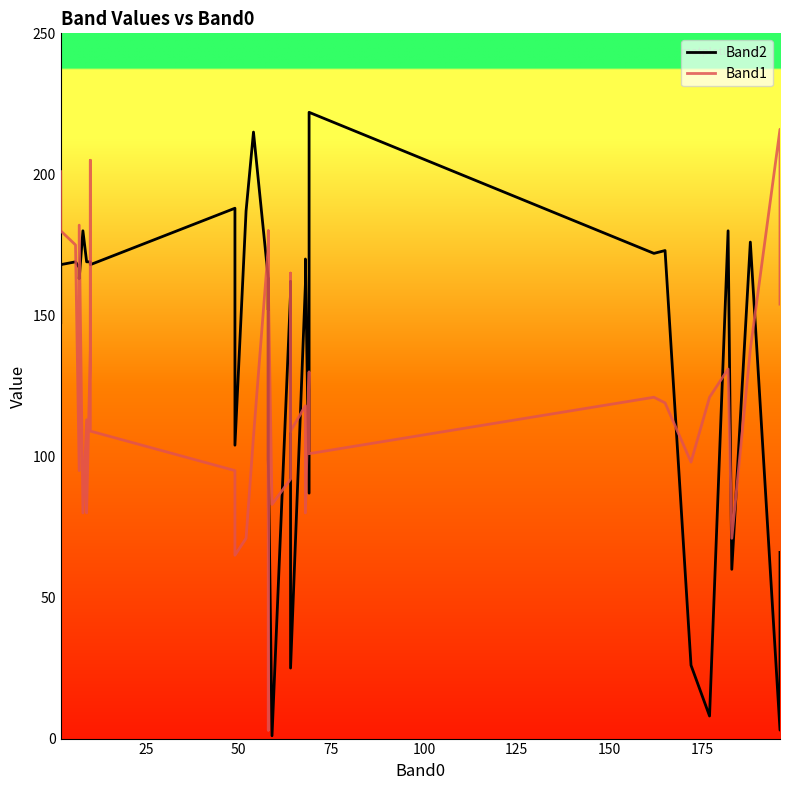

What is the average value of the Band2 series?

140